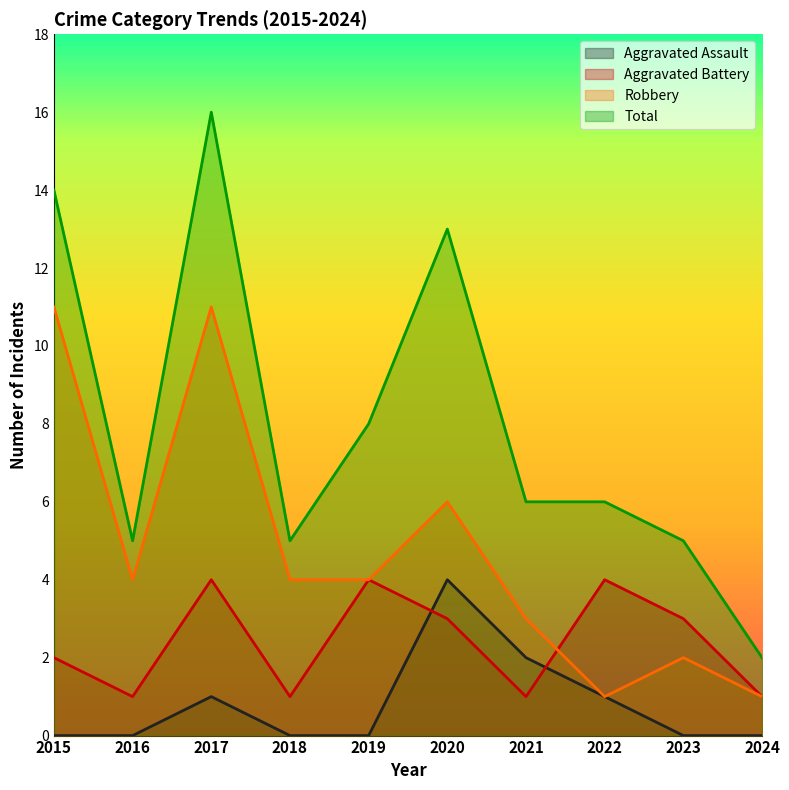

What is the sum of all Aggravated Assault values?

8